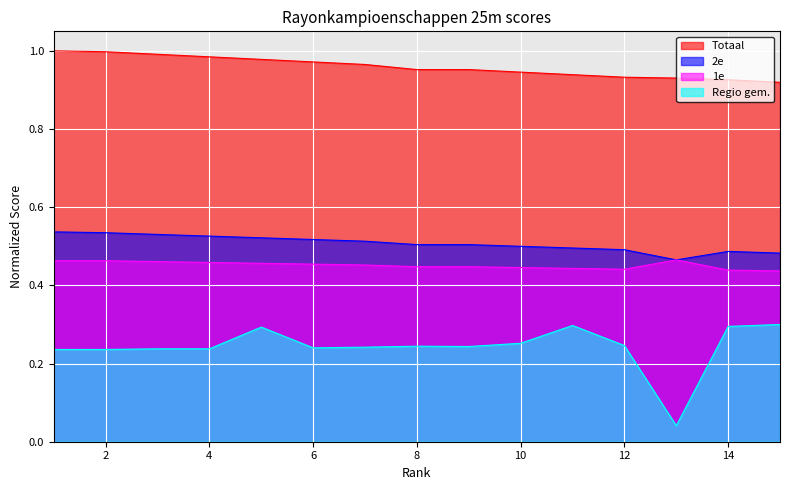

Reading left to right, transcribe all the data shown in this chart.

1e: 1=0.5	2=0.5	3=0.5	4=0.5	5=0.5	6=0.5	7=0.5	8=0.4	9=0.4	10=0.4	11=0.4	12=0.4	13=0.5	14=0.4	15=0.4
2e: 1=0.5	2=0.5	3=0.5	4=0.5	5=0.5	6=0.5	7=0.5	8=0.5	9=0.5	10=0.5	11=0.5	12=0.5	13=0.5	14=0.5	15=0.5
Totaal: 1=1.0	2=1.0	3=1.0	4=1.0	5=1.0	6=1.0	7=1.0	8=1.0	9=1.0	10=0.9	11=0.9	12=0.9	13=0.9	14=0.9	15=0.9
Regio gem.: 1=0.2	2=0.2	3=0.2	4=0.2	5=0.3	6=0.2	7=0.2	8=0.2	9=0.2	10=0.3	11=0.3	12=0.2	13=0.0	14=0.3	15=0.3